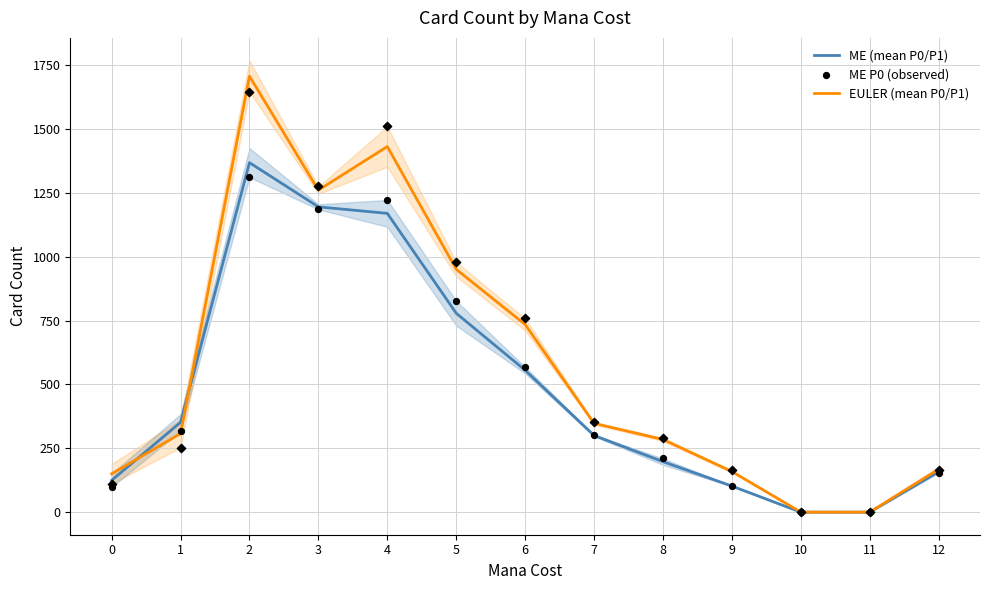

Which series reaches the minimum Y coordinate?

ME (mean P0/P1)